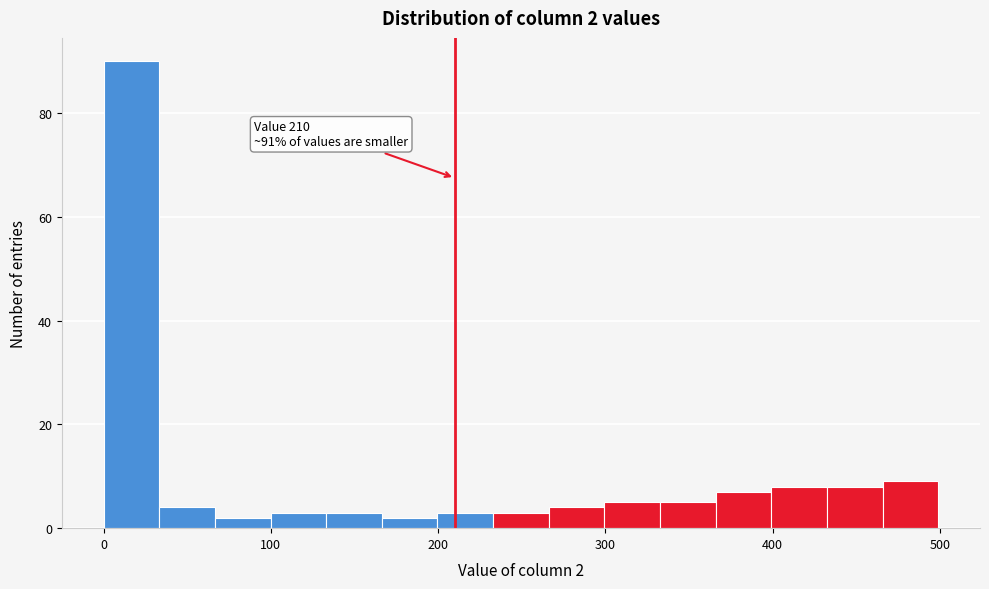

Read against the x-axis, roughly where is the centre of the tallest bar?

20